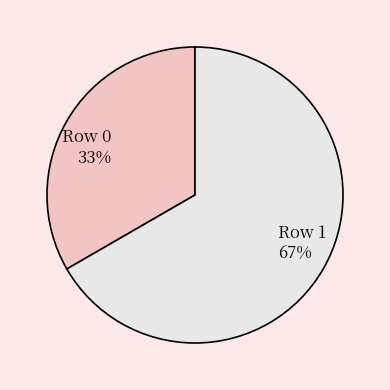

How many slices are in this pie chart?

2